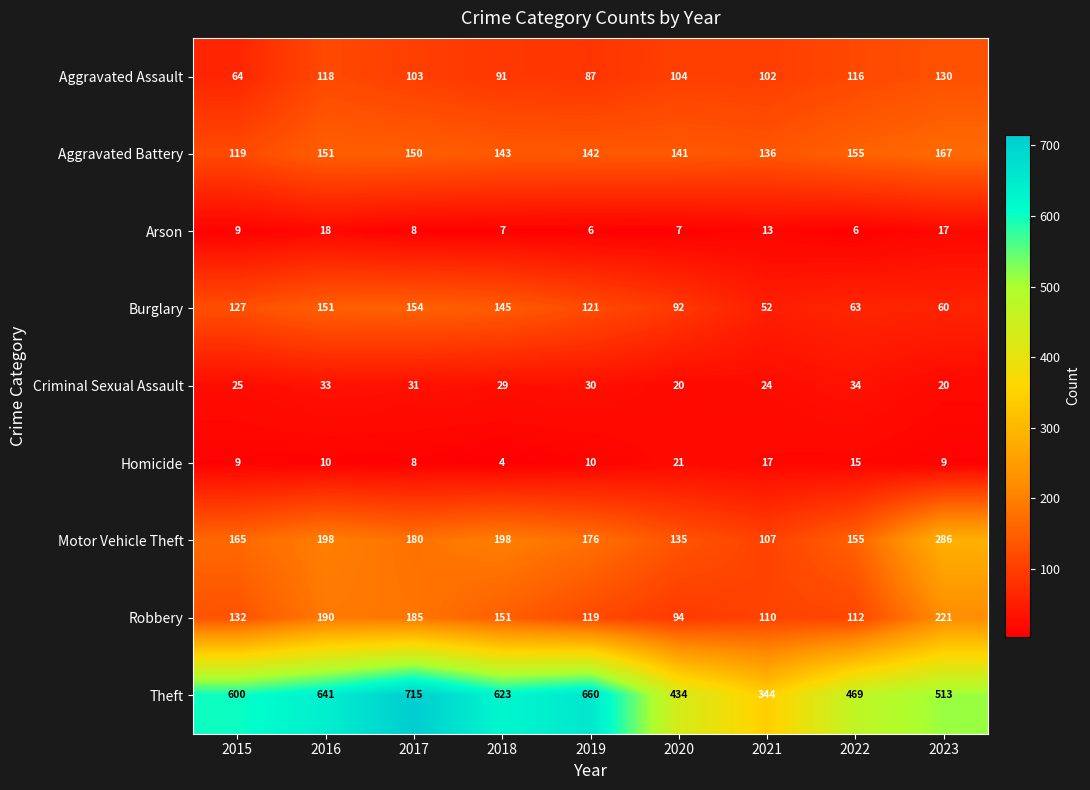

Which series has the largest total across all categories?

Theft